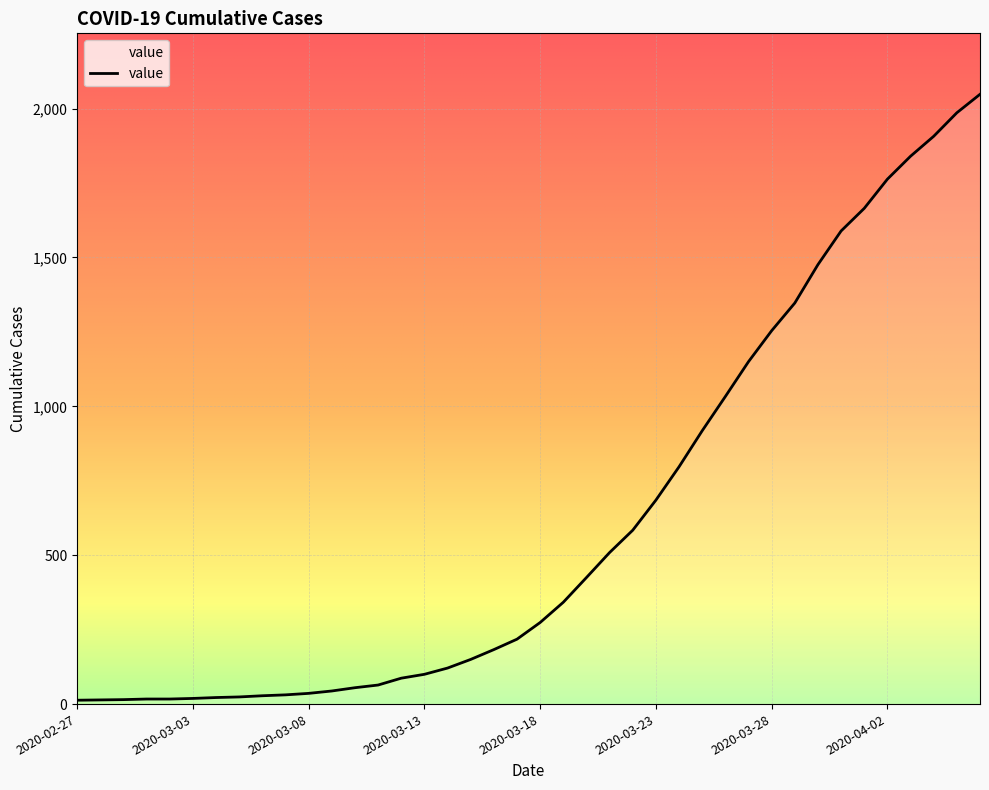

What is the difference between the maximum and minimum values?

2035